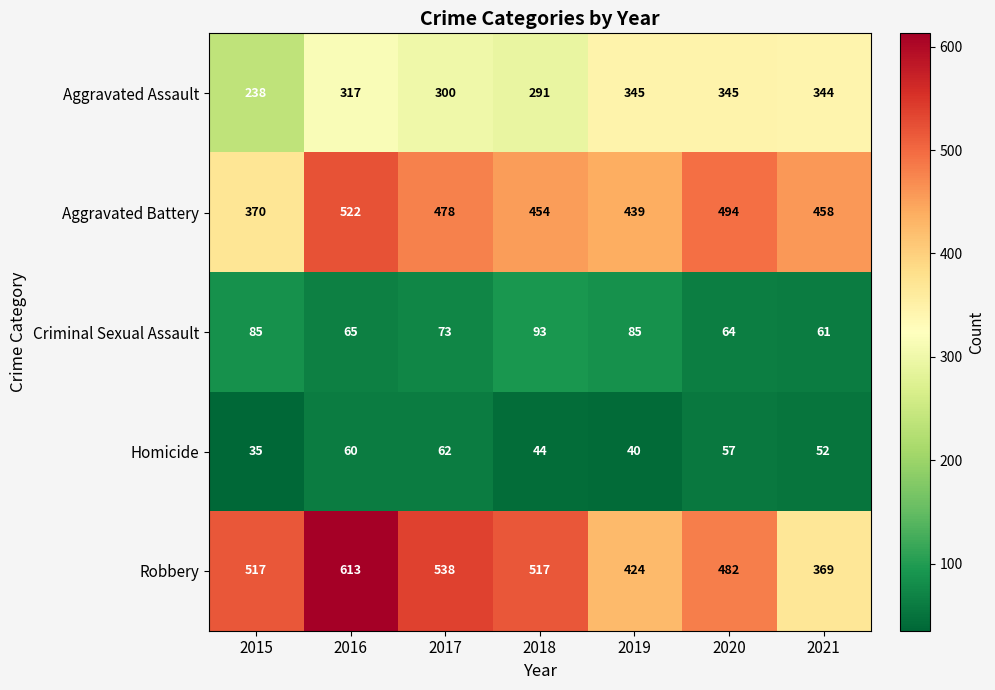

What is the difference between the highest and lowest values at 2018?

473